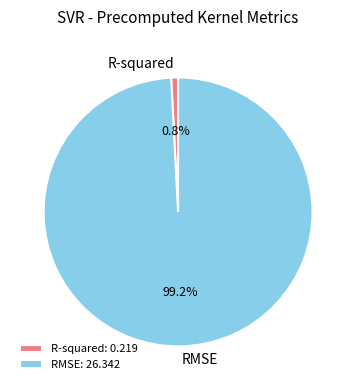

What is the smallest slice in the pie chart?

R-squared